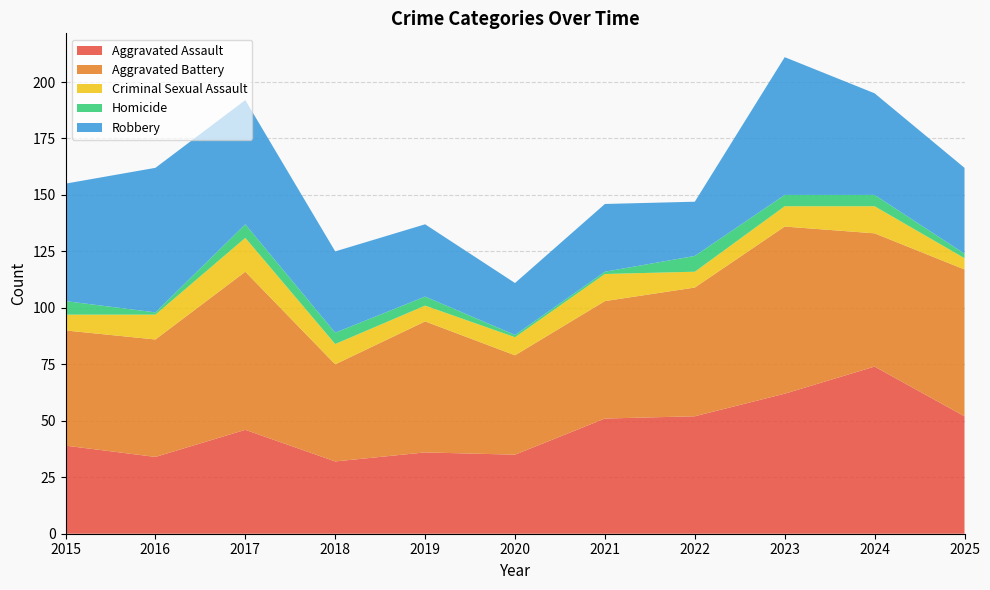

Reading left to right, what are all the values shown in this chart?

Aggravated Assault: 39	34	46	32	36	35	51	52	62	74	52
Aggravated Battery: 51	52	70	43	58	44	52	57	74	59	65
Criminal Sexual Assault: 7	11	15	9	7	8	12	7	9	12	5
Homicide: 6	1	6	5	4	1	1	7	5	5	2
Robbery: 52	64	55	36	32	23	30	24	61	45	38